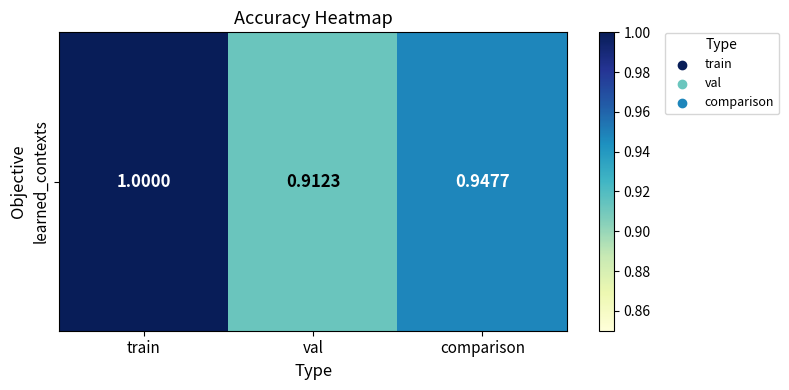

The value at comparison is 0.9. True or false?

True